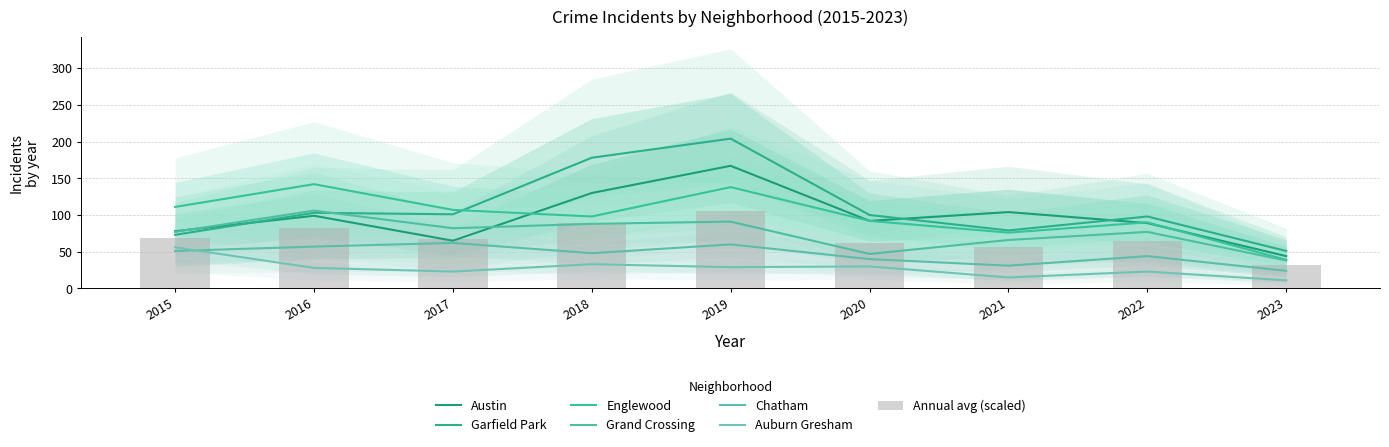

How many groups of bars are there?

9